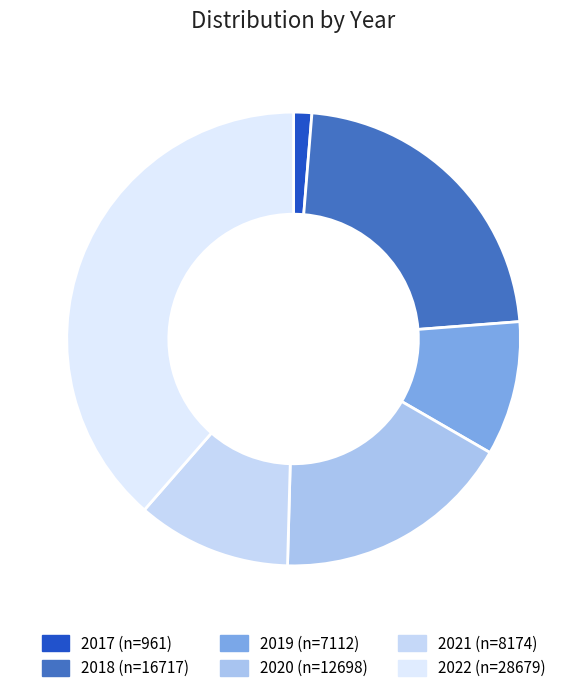

Is it true that 2017 is 11% of the pie?

False